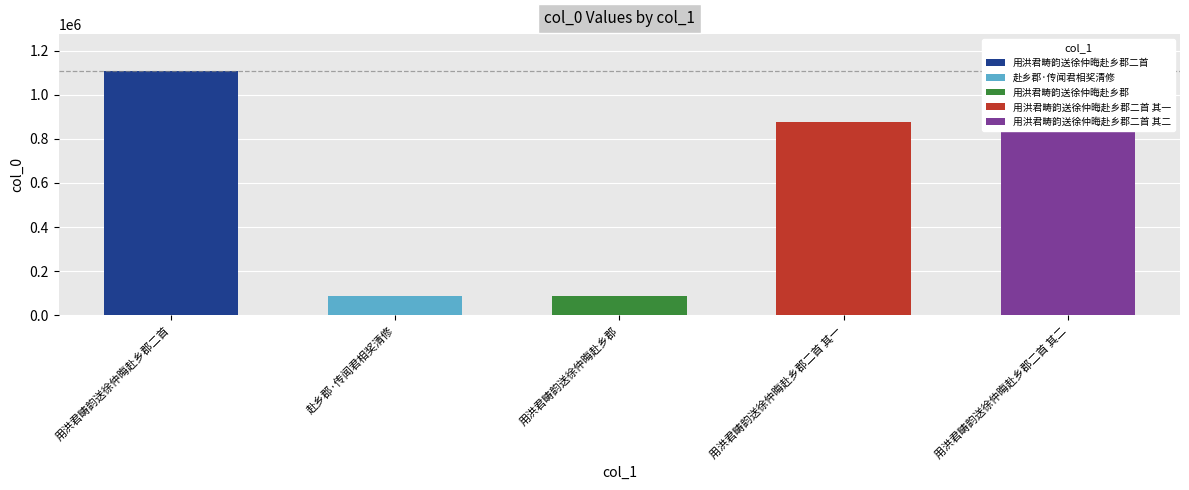

List the labels in order of value, largest first.

用洪君畴韵送徐仲晦赴乡郡二首, 用洪君畴韵送徐仲晦赴乡郡二首 其一, 用洪君畴韵送徐仲晦赴乡郡二首 其二, 赴乡郡·传闻君相奖清修, 用洪君畴韵送徐仲晦赴乡郡